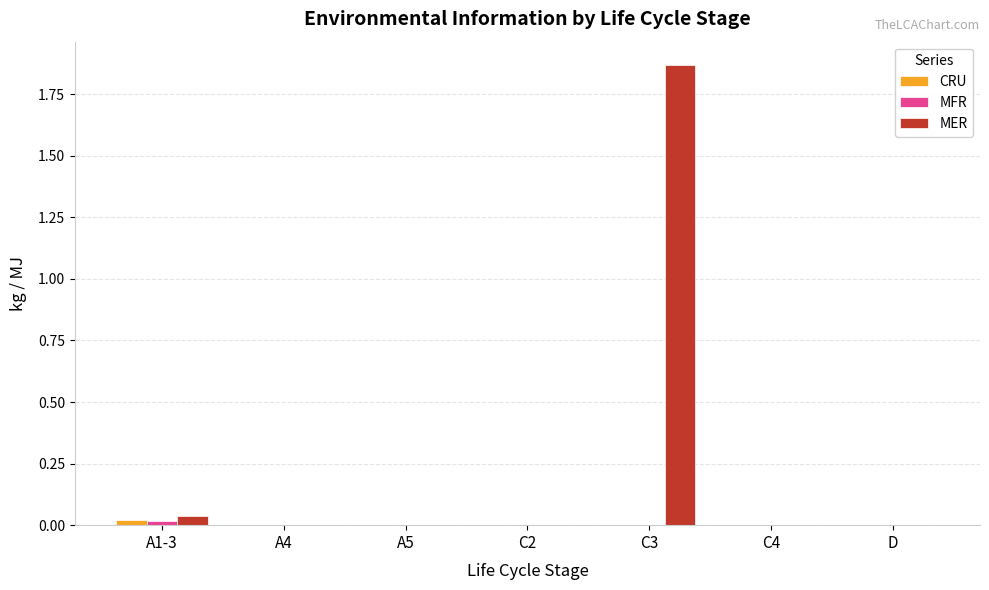

At which category does the chart reach its peak across all series?

C3